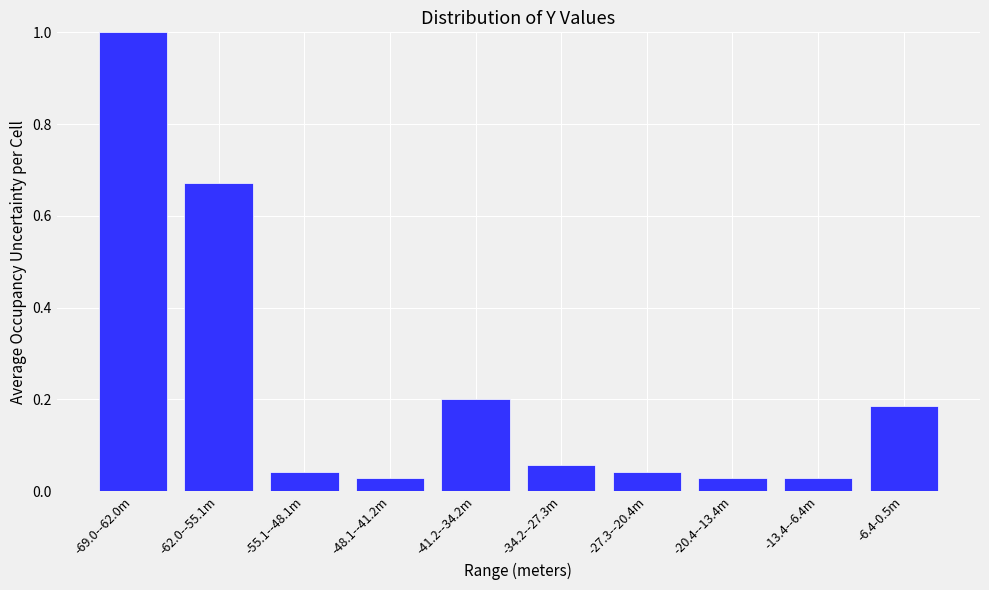

What is the sum of the values at -13.4--6.4m and -69.0--62.0m?

1.0